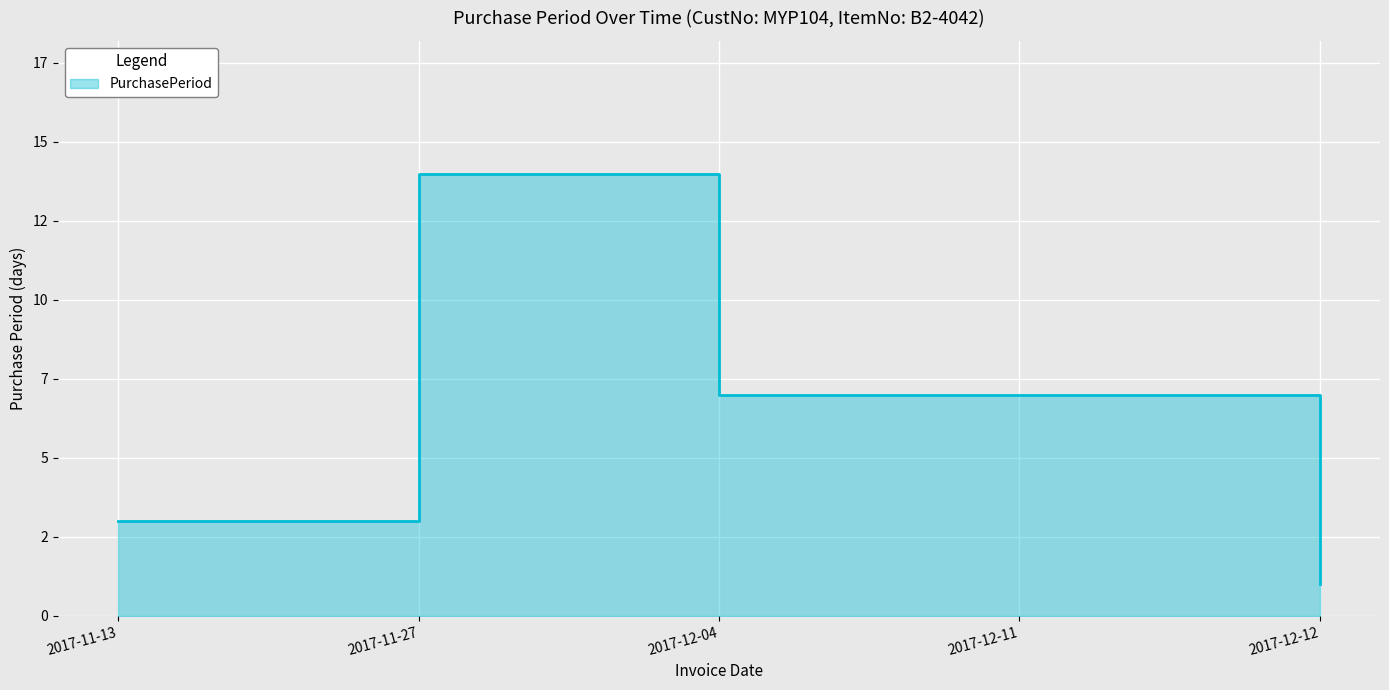

What is the minimum value shown in the chart?

1